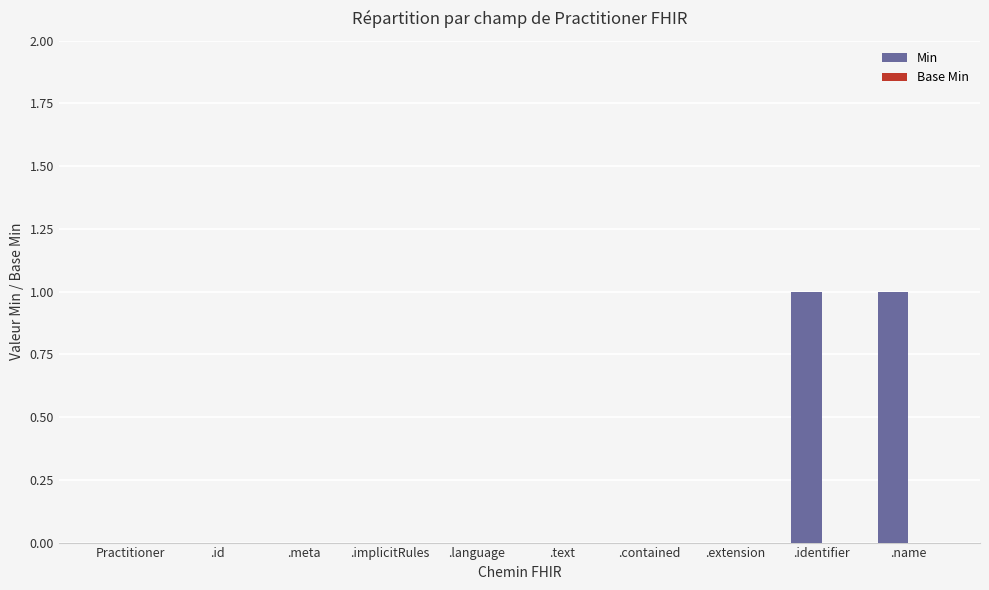

Is it true that the value at .implicitRules is -1?

False